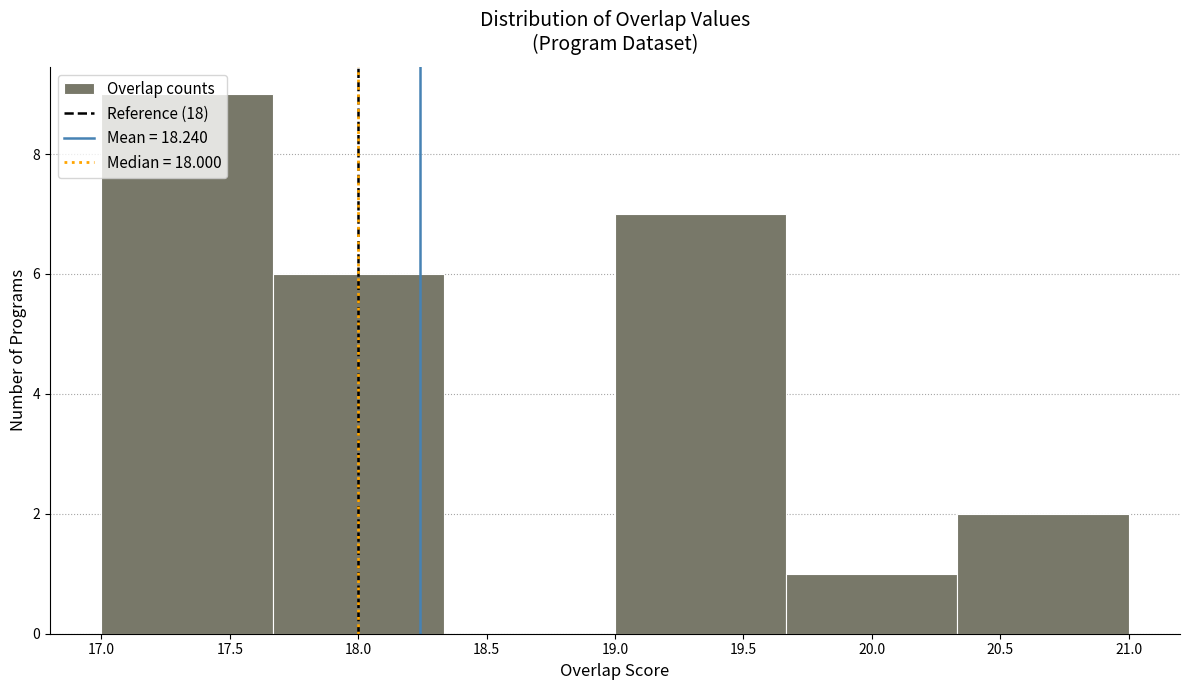

Reading left to right, transcribe this chart: for each bar, give the range it covers on the x-axis and its height. Neither the bar edges nor the heights are printed on the chart, so give them approximately, as read against the axes.

17.00 to 17.65: 9
17.65 to 18.35: 6
18.35 to 19.00: 0
19.00 to 19.65: 7
19.65 to 20.35: 1
20.35 to 21.00: 2